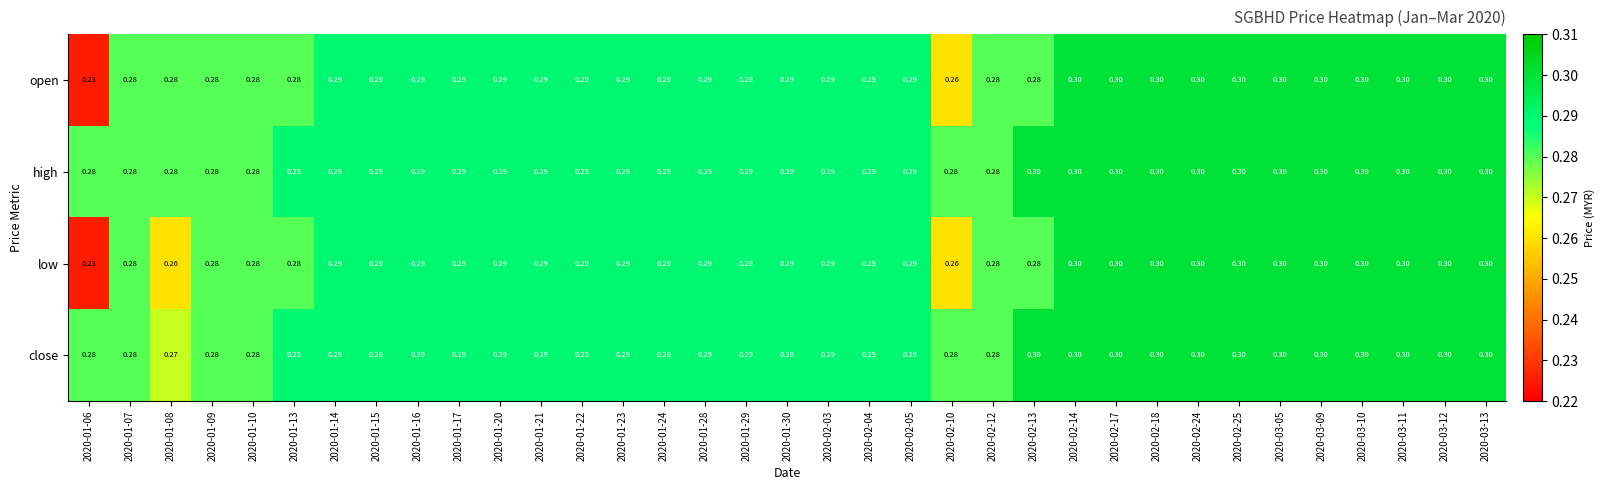

Which series has the largest total across all categories?

high